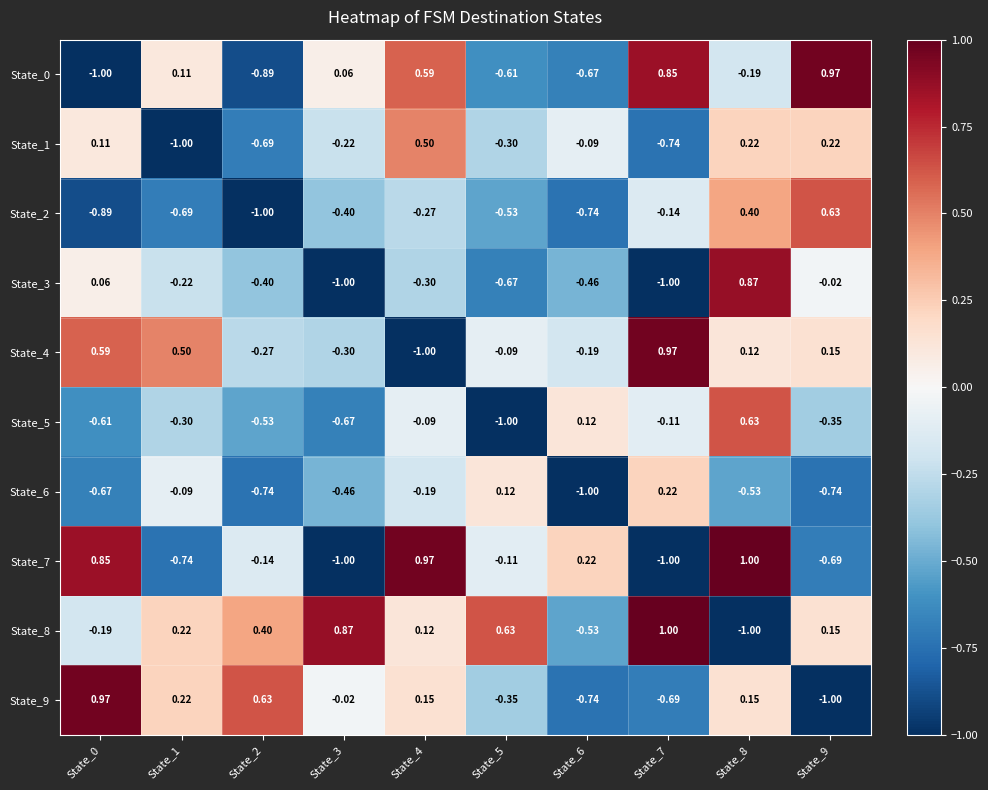

What is the spread (max minus min) of values at State_8?

2.0